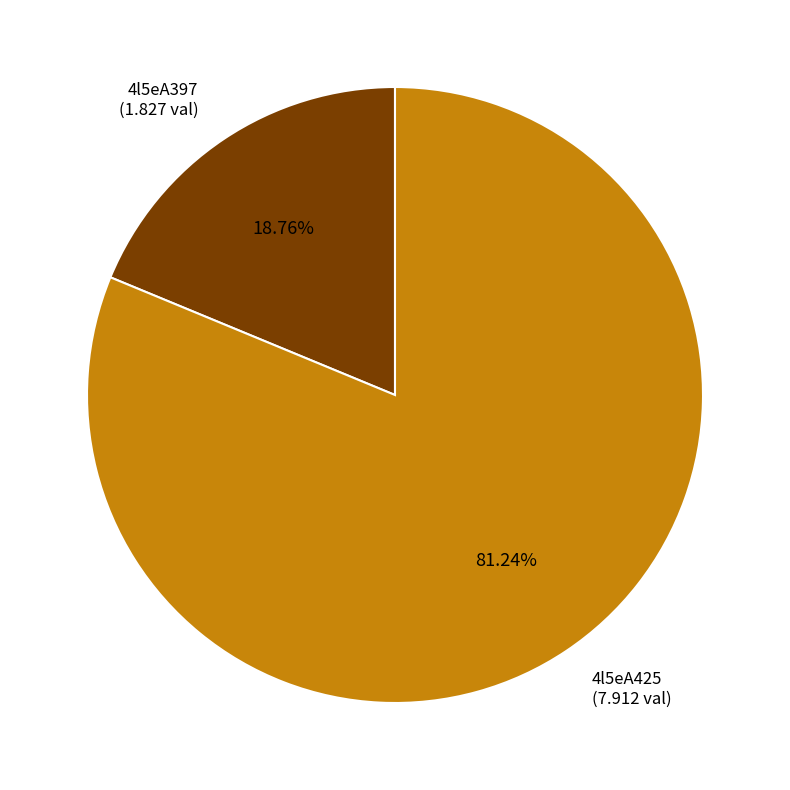

To the nearest percent, what portion does 4l5eA425 represent?

81%